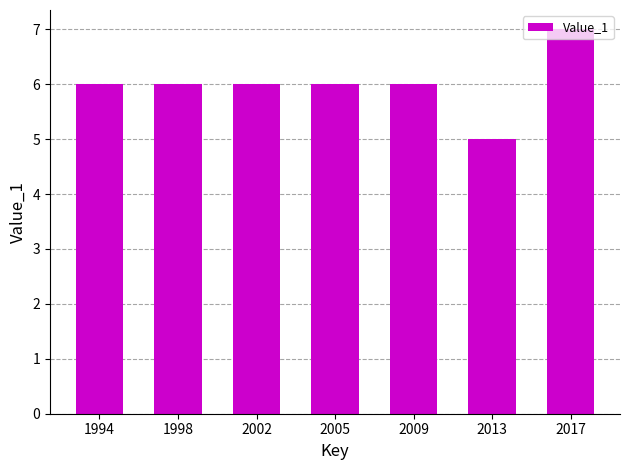

Read the value at 2002.

6